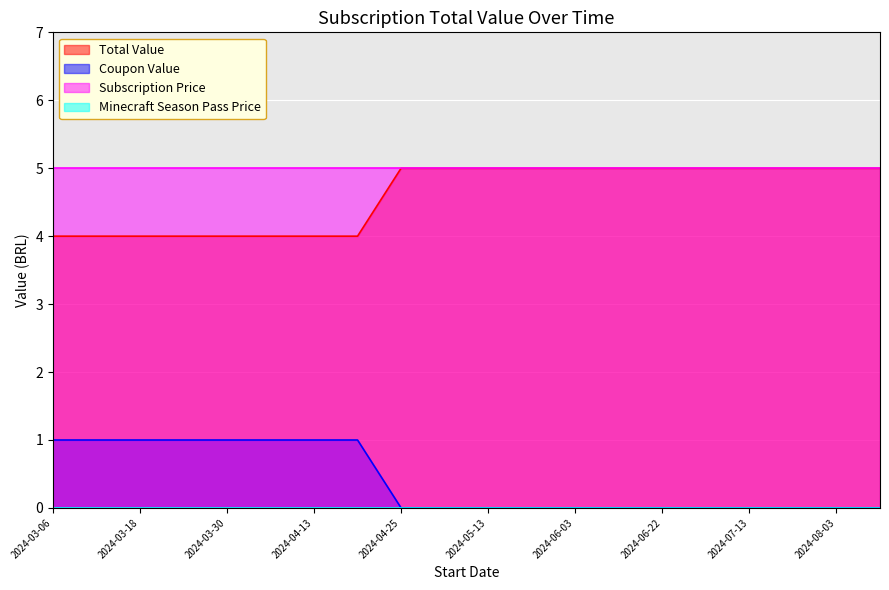

Where is Total Value nearest to the value 4?

2024-03-06